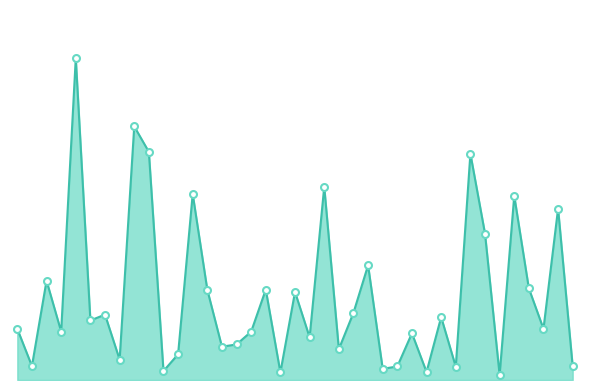

True or false: the data has more than 2 interior local peaks.

True